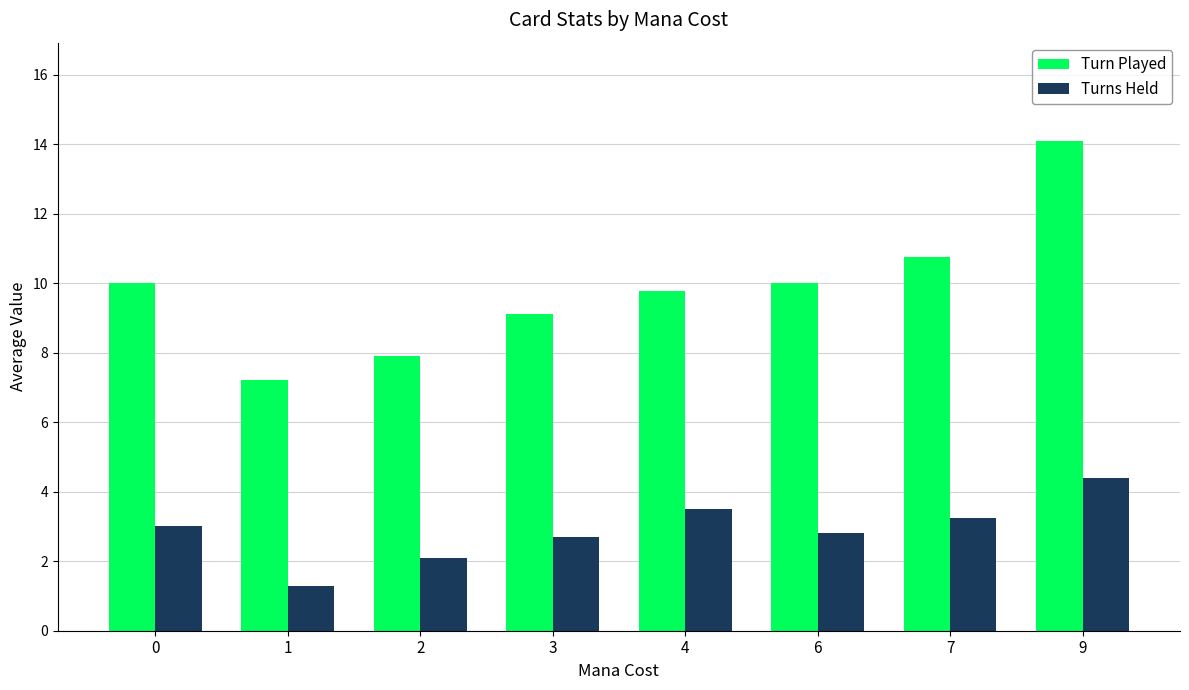

What is the approximate value of Turn Played at 7?

10.8